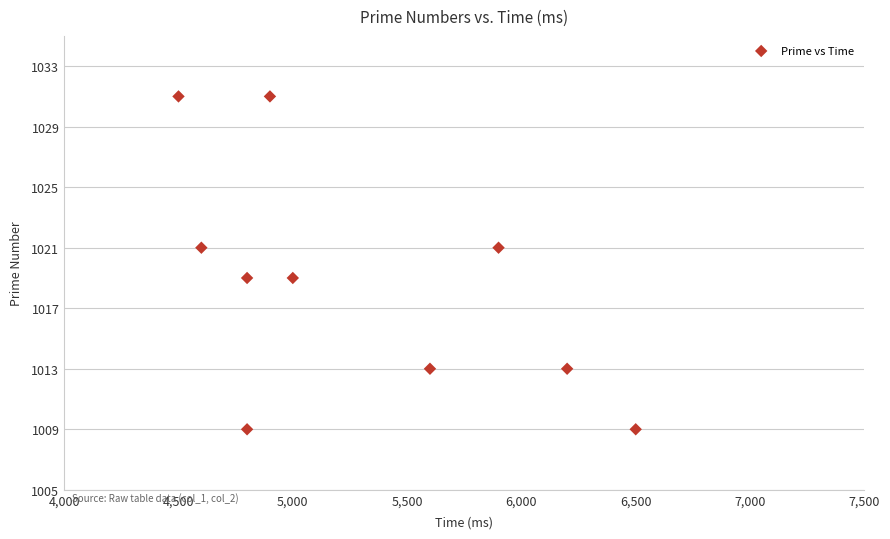

What is the average Y value?

1019